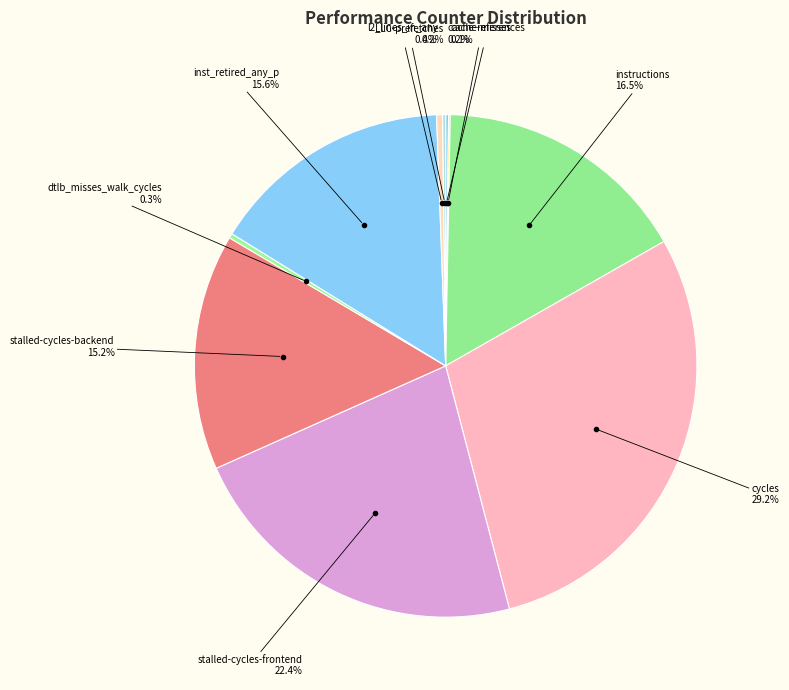

Rank the categories by value from highest to lowest.

cycles, stalled-cycles-frontend, instructions, inst_retired_any_p, stalled-cycles-backend, l2_lines_in_any, dtlb_misses_walk_cycles, LLC-prefetches, cache-references, cache-misses